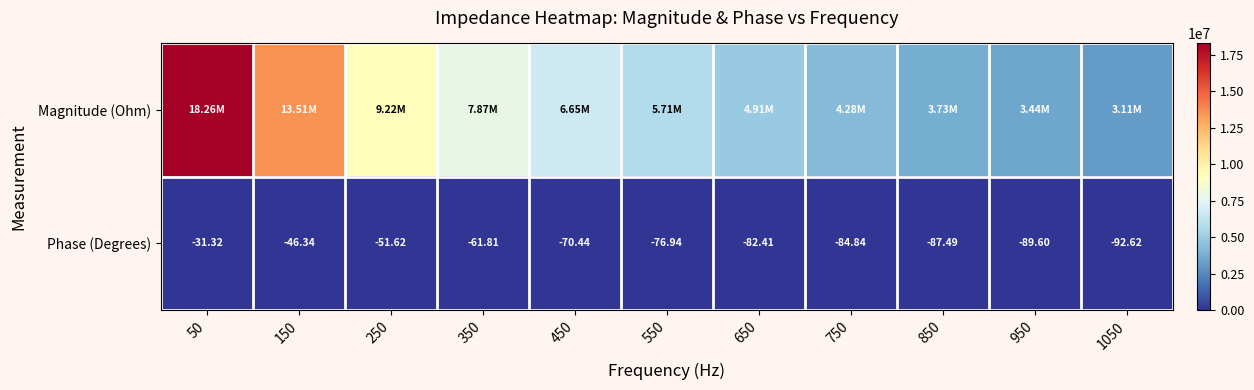

What is the difference between the maximum and second lowest values in the Magnitude (Ohm) series?

14823714.7